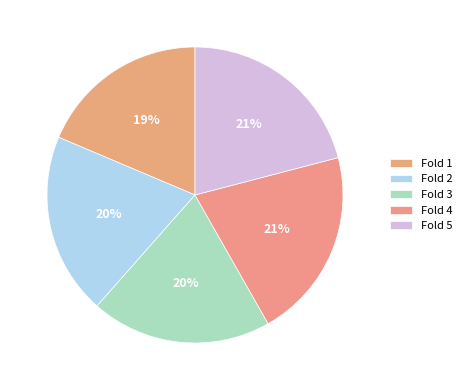

Is it true that Fold 1 is 8% of the pie?

False